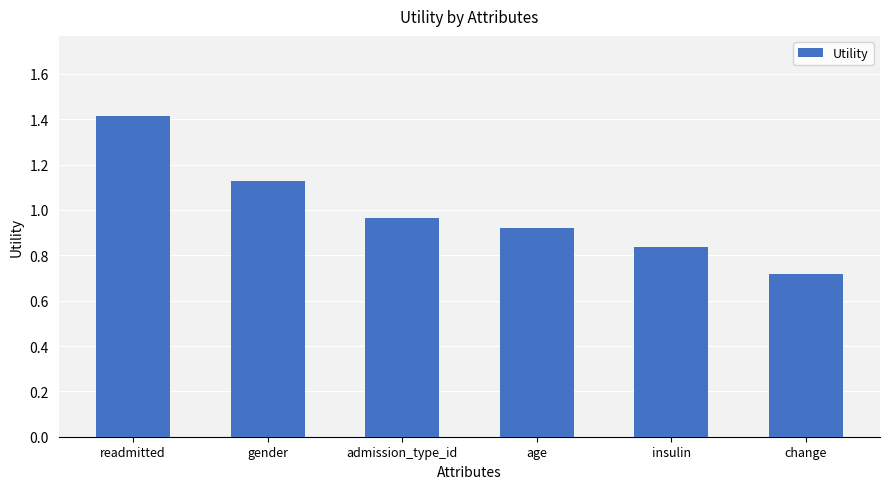

Rank the categories by value from lowest to highest.

change, insulin, age, admission_type_id, gender, readmitted